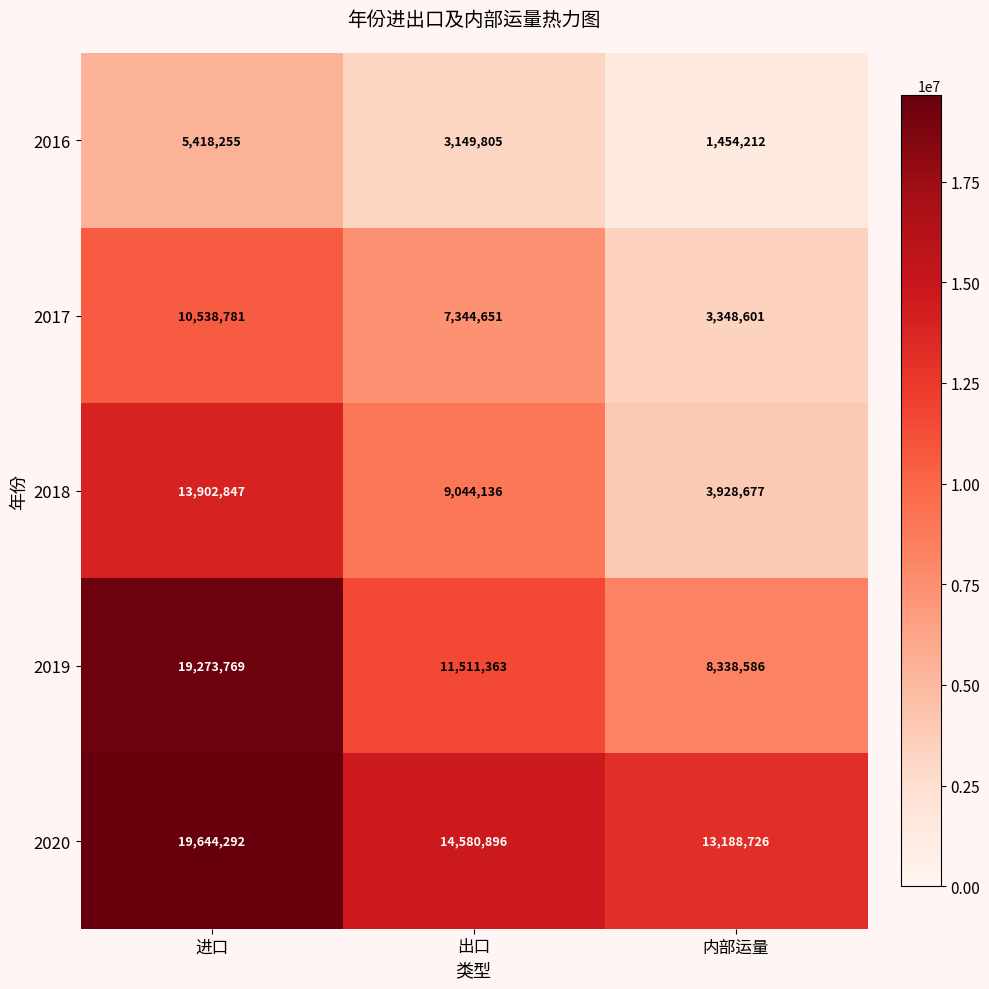

Reading left to right, list all the values displayed in this chart.

2016: 进口=5418255	出口=3149805	内部运量=1454212
2017: 进口=10538781	出口=7344651	内部运量=3348601
2018: 进口=13902847	出口=9044136	内部运量=3928677
2019: 进口=19273769	出口=11511363	内部运量=8338586
2020: 进口=19644292	出口=14580896	内部运量=13188726